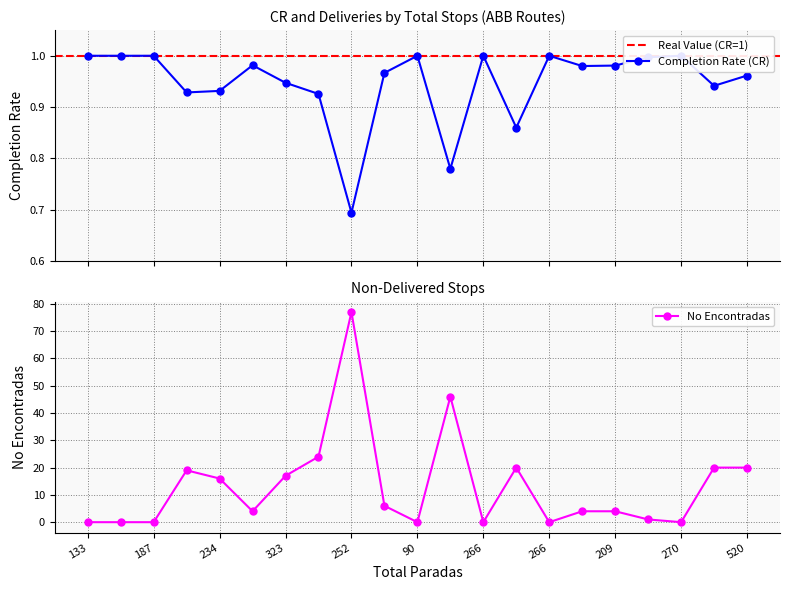

What is the sum of the cr values at 266 and 143?

1.8